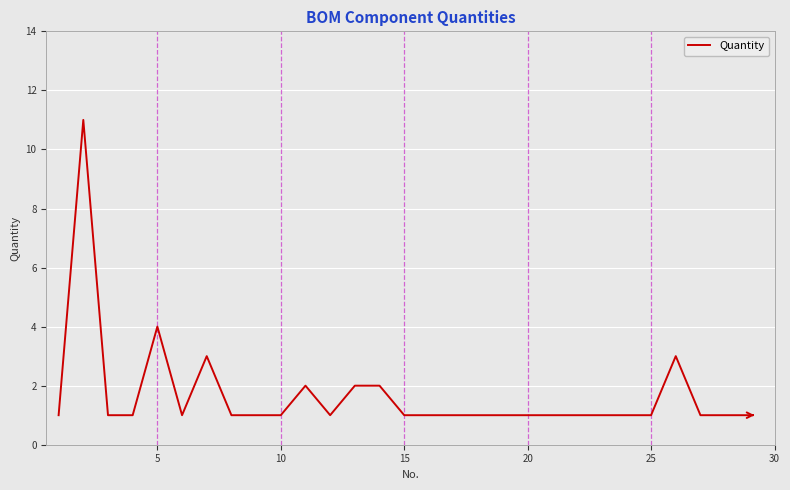

What is the difference between the maximum and minimum values?

10